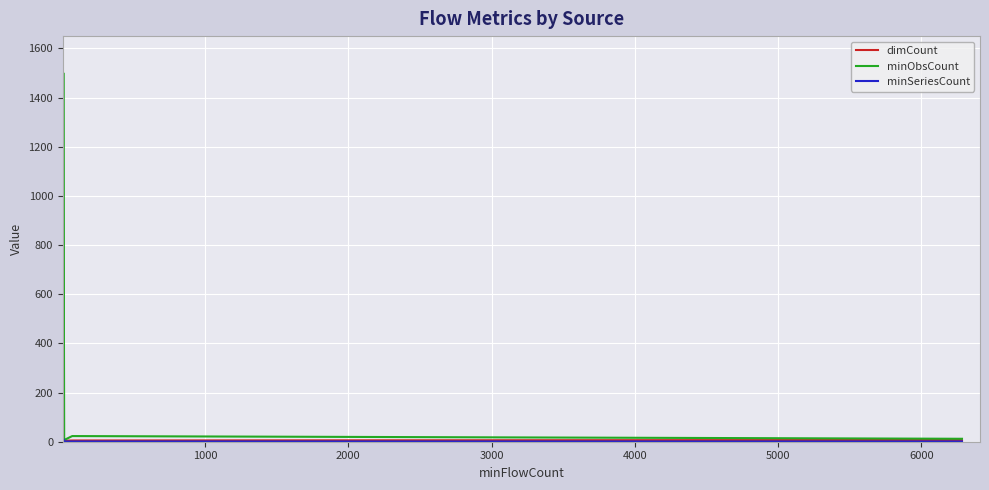

How many data points does each series have?

6